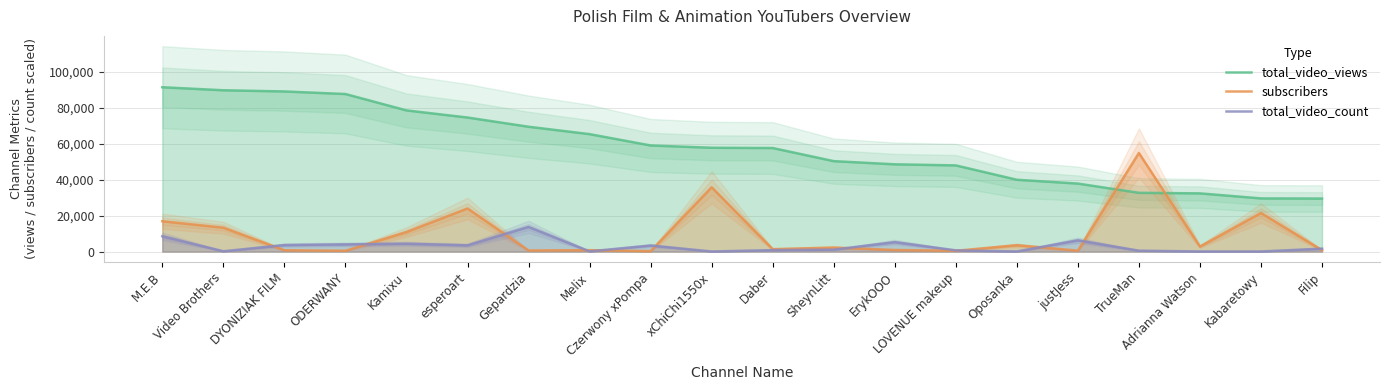

Which series ends up on top after the final intersection of subscribers and total_video_views?

total_video_views